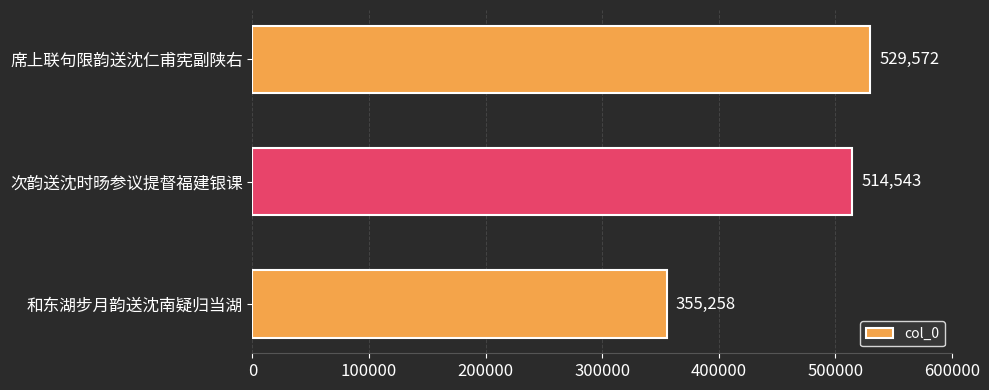

The chart shows a value of 529572 at 席上联句限韵送沈仁甫宪副陕右. True or false?

True